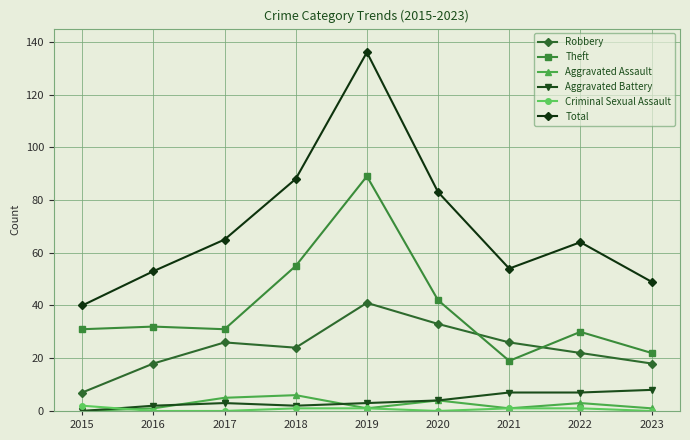

What is the value of the Robbery point at the 1st from the left?

7